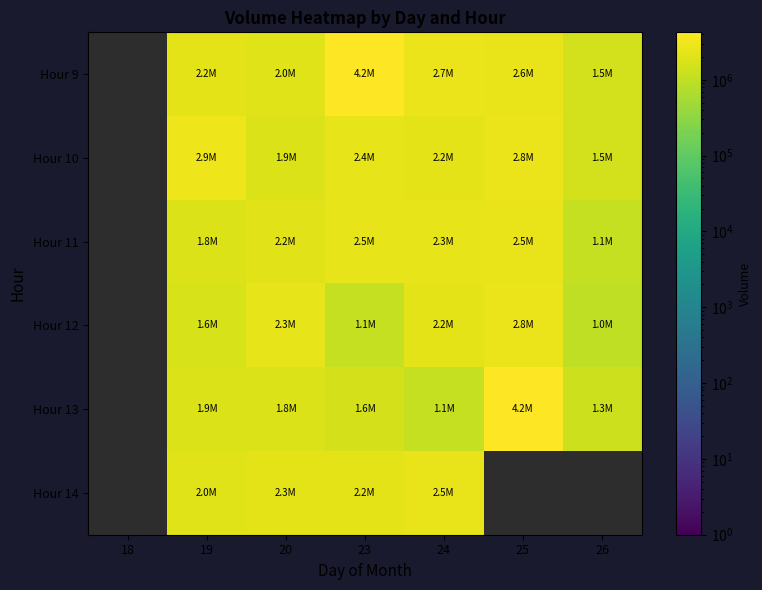

How many values in Hour 14 are above zero?

4